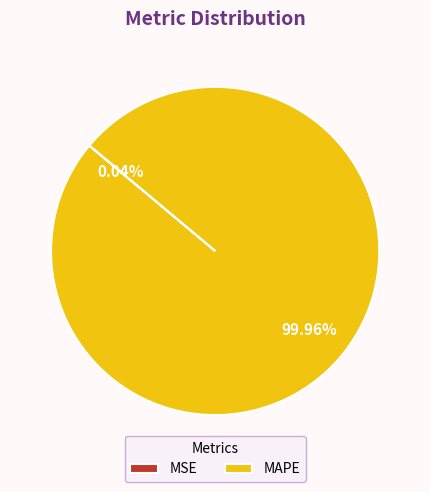

Does any single category account for the majority?

Yes